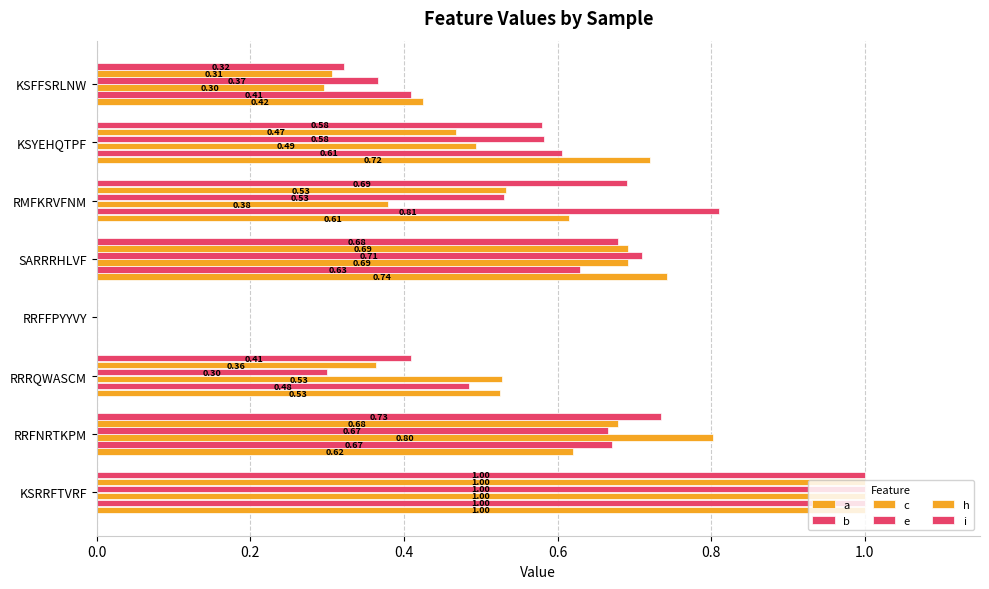

Rank the series by their maximum value, from lowest to highest.

i, a, b, e, h, c